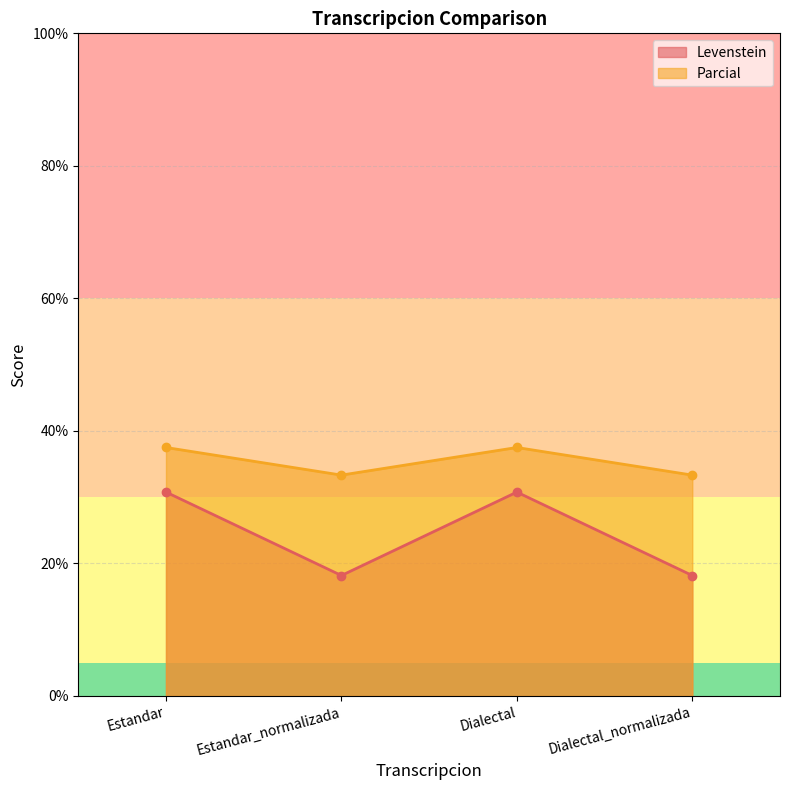

Reading left to right, list all the values displayed in this chart.

Levenstein: Estandar=30.8	Estandar_normalizada=18.2	Dialectal=30.8	Dialectal_normalizada=18.2
Parcial: Estandar=37.5	Estandar_normalizada=33.3	Dialectal=37.5	Dialectal_normalizada=33.3